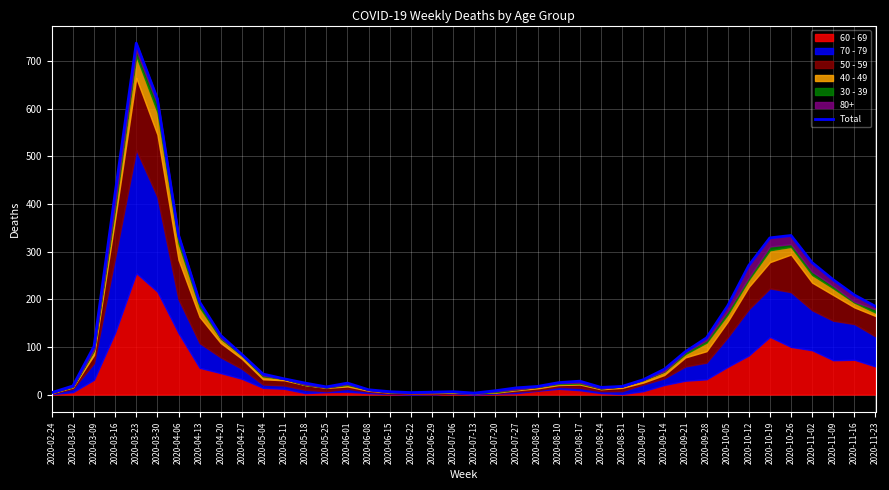

What is the ratio of the value at 2020-06-15 to the value at 2020-07-20?

0.8